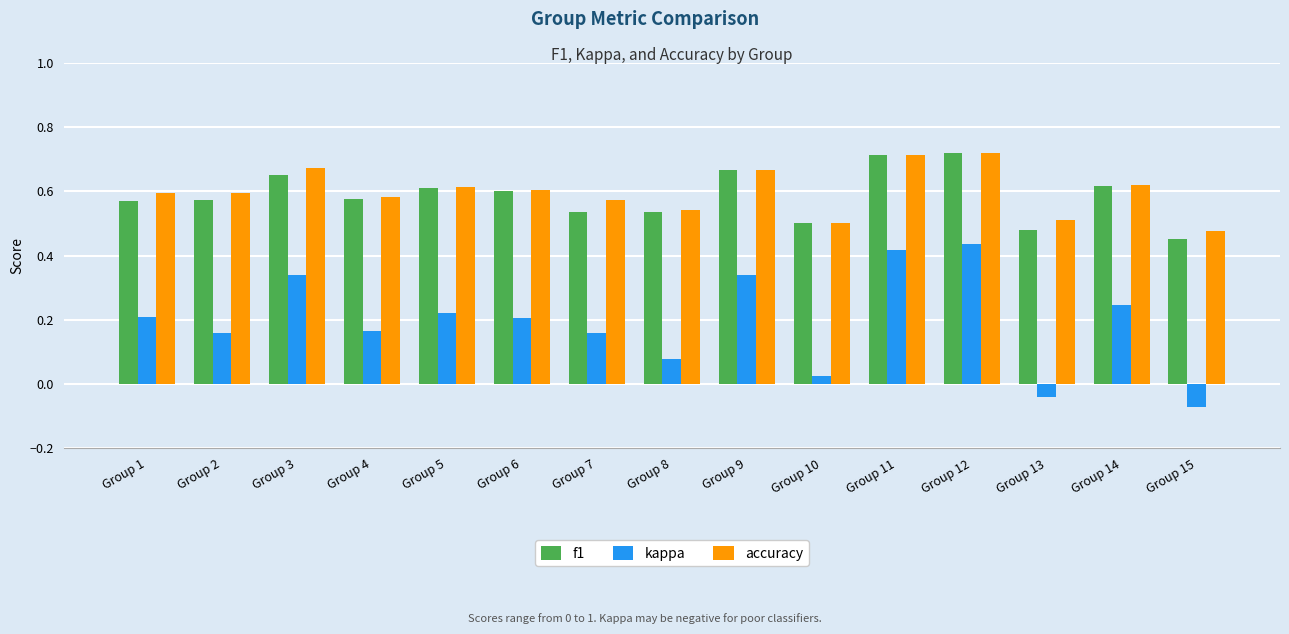

Where does the kappa series first go above 0?

Group 1